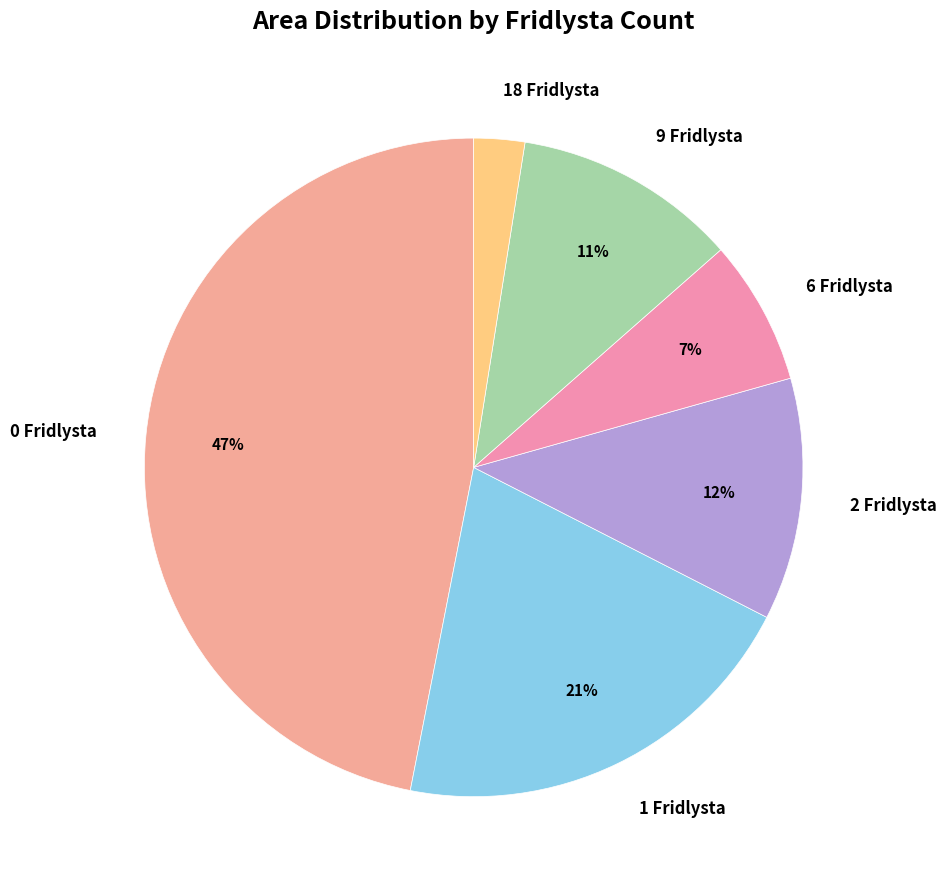

Is there any slice that represents more than half of the pie?

No